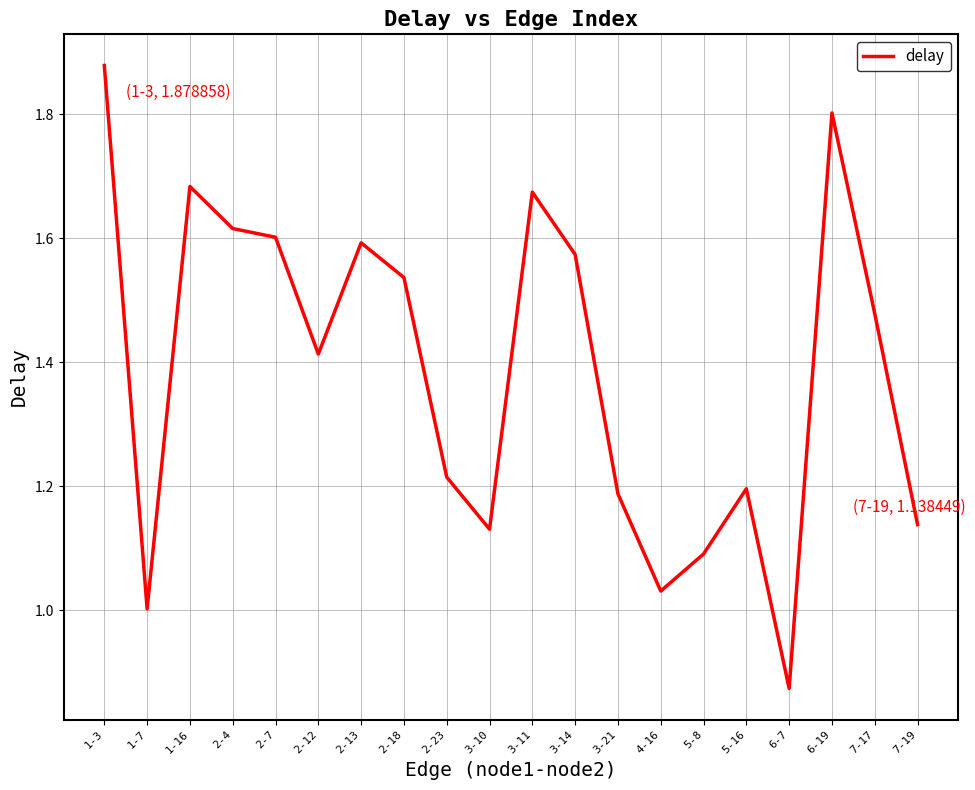

What is the change in value from 3-10 to 3-14?

+0.4